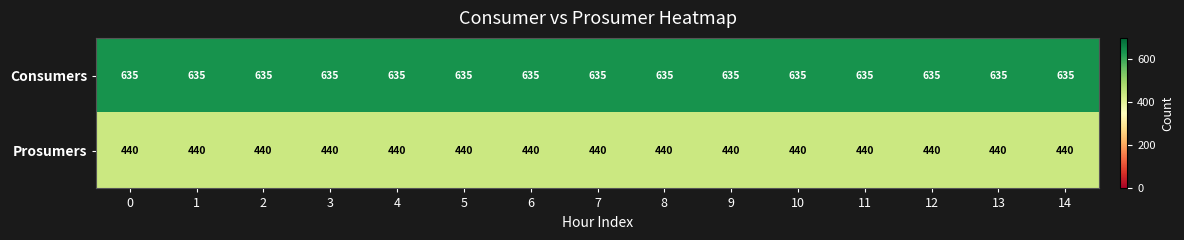

At 13, list the series in order from smallest to largest.

Prosumers, Consumers